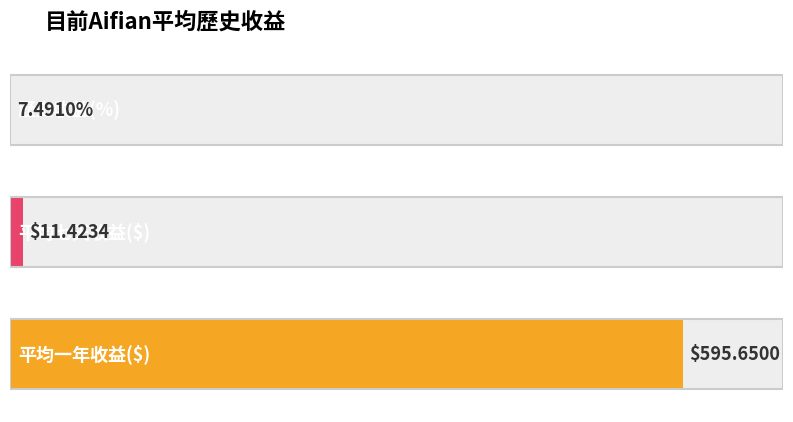

Which has a higher value, 歷史收益(%) or 平均七天收益($)?

平均七天收益($)